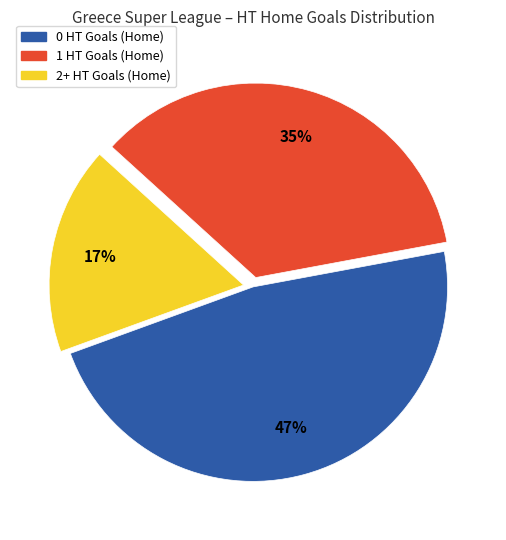

Is it true that 2+ HT Goals (Home) is 17% of the pie?

True